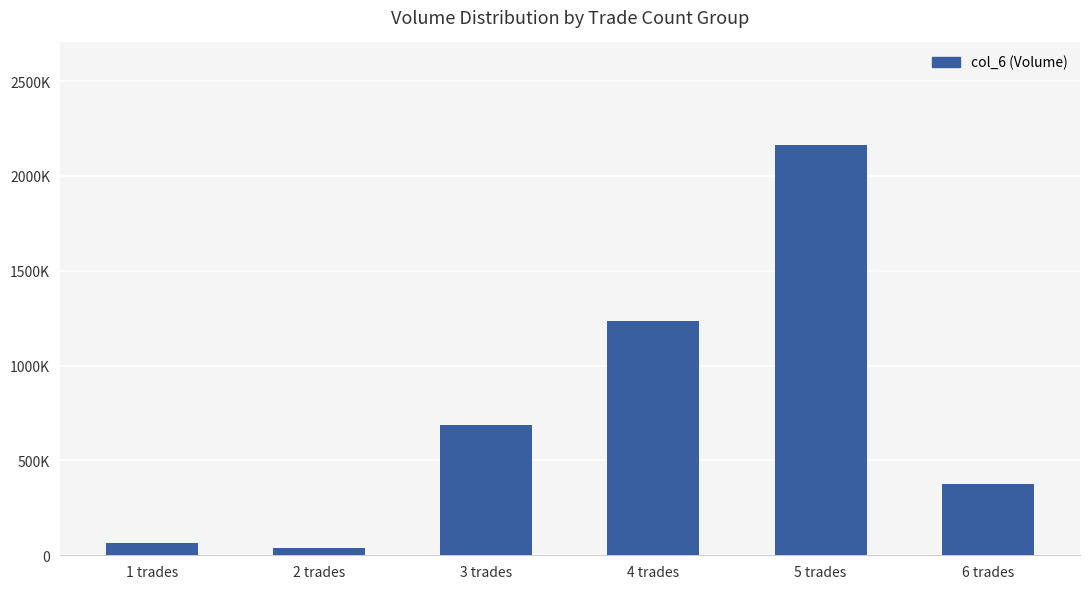

What is the minimum value shown in the chart?

37800